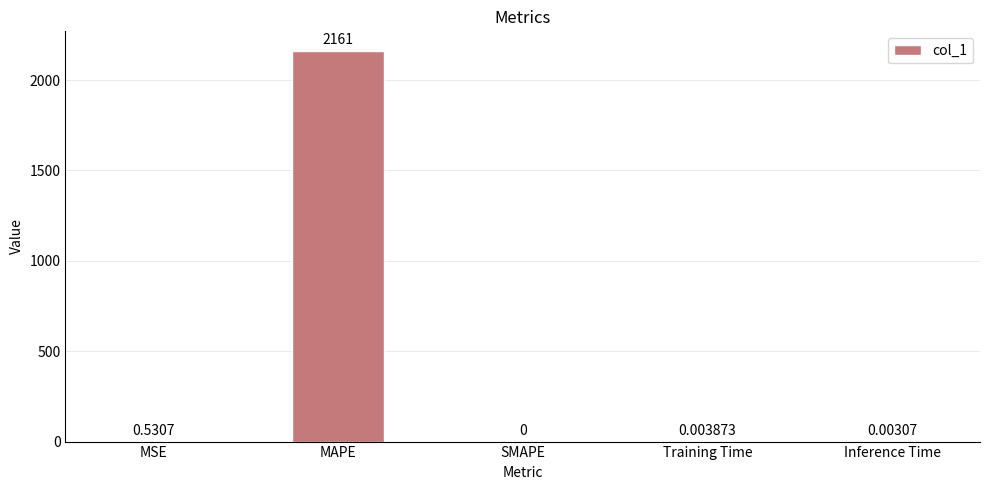

Between Inference Time and SMAPE, which is larger?

Inference Time